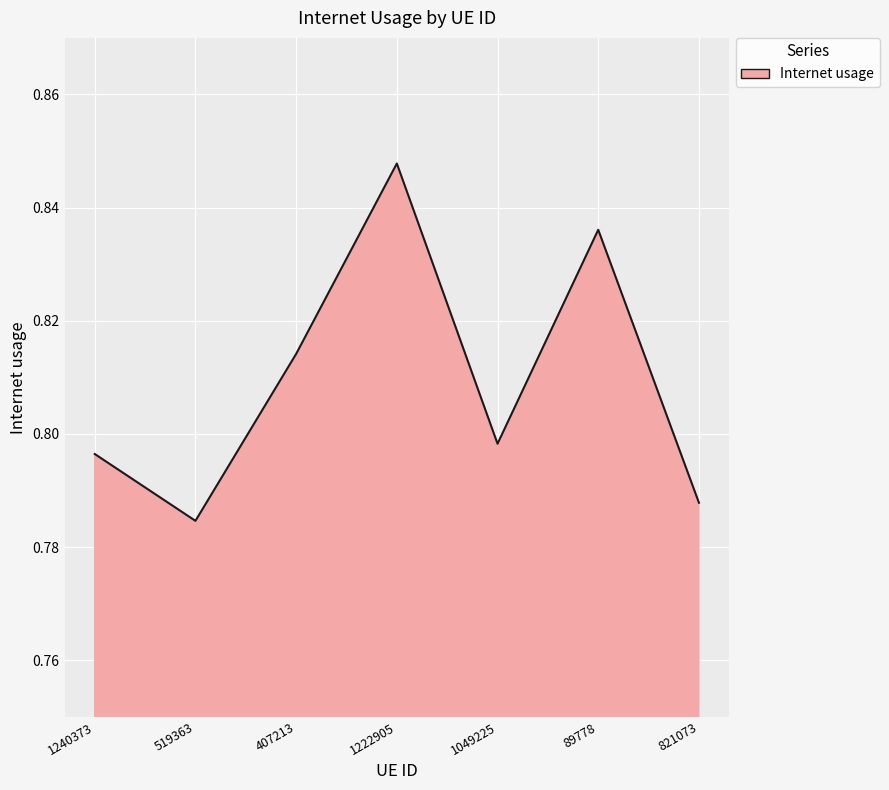

How many categories are shown in the chart?

7